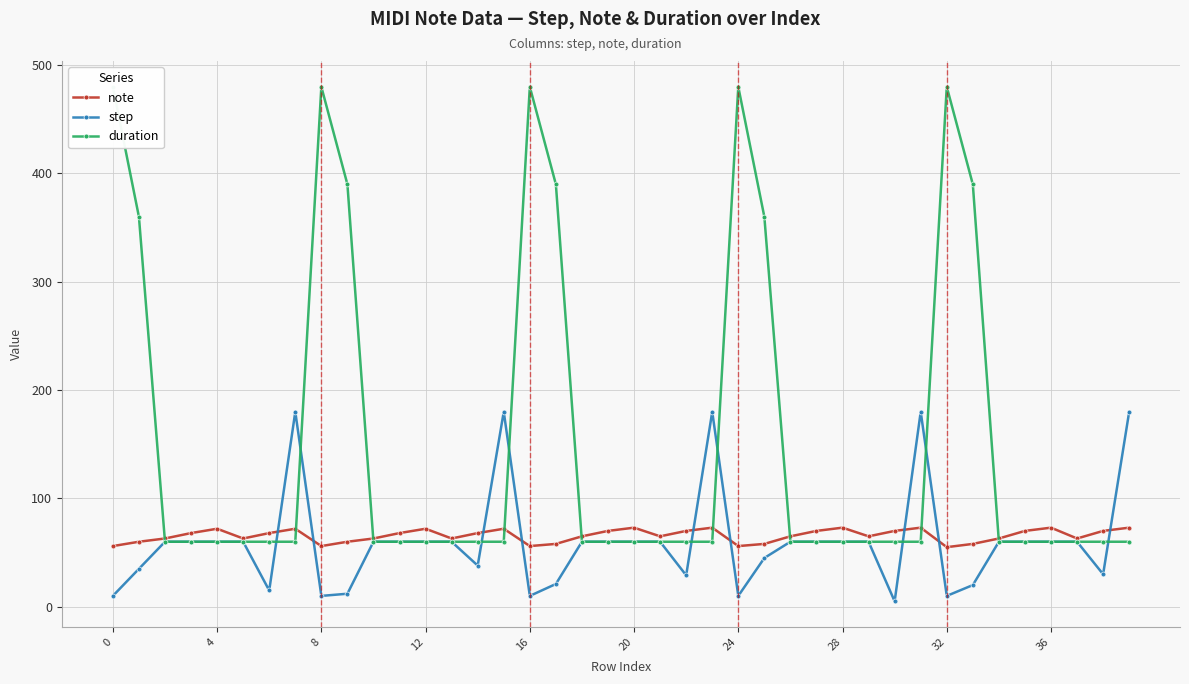

How many values in the note series are below 68?

20